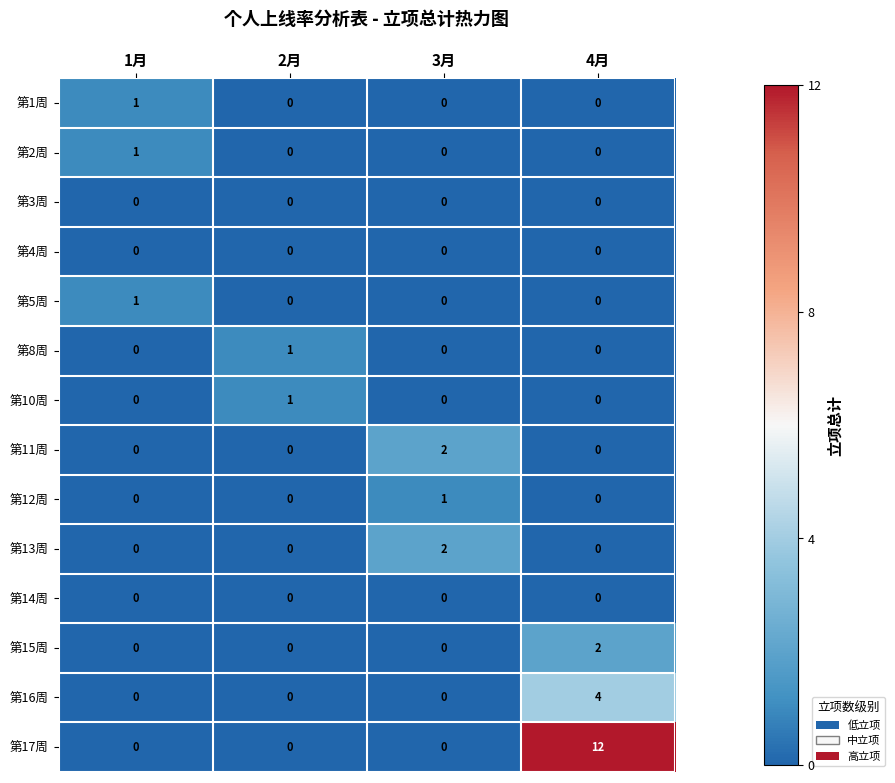

Which label corresponds to the largest value in the chart?

4月